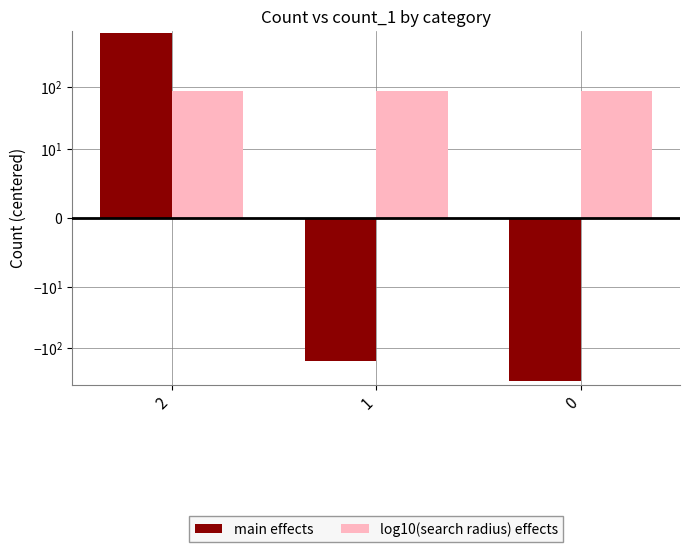

Reading left to right, what are all the values shown in this chart?

main effects: 2=760	1=-159	0=-338
log10(search radius) effects: 2=88	1=87	0=88